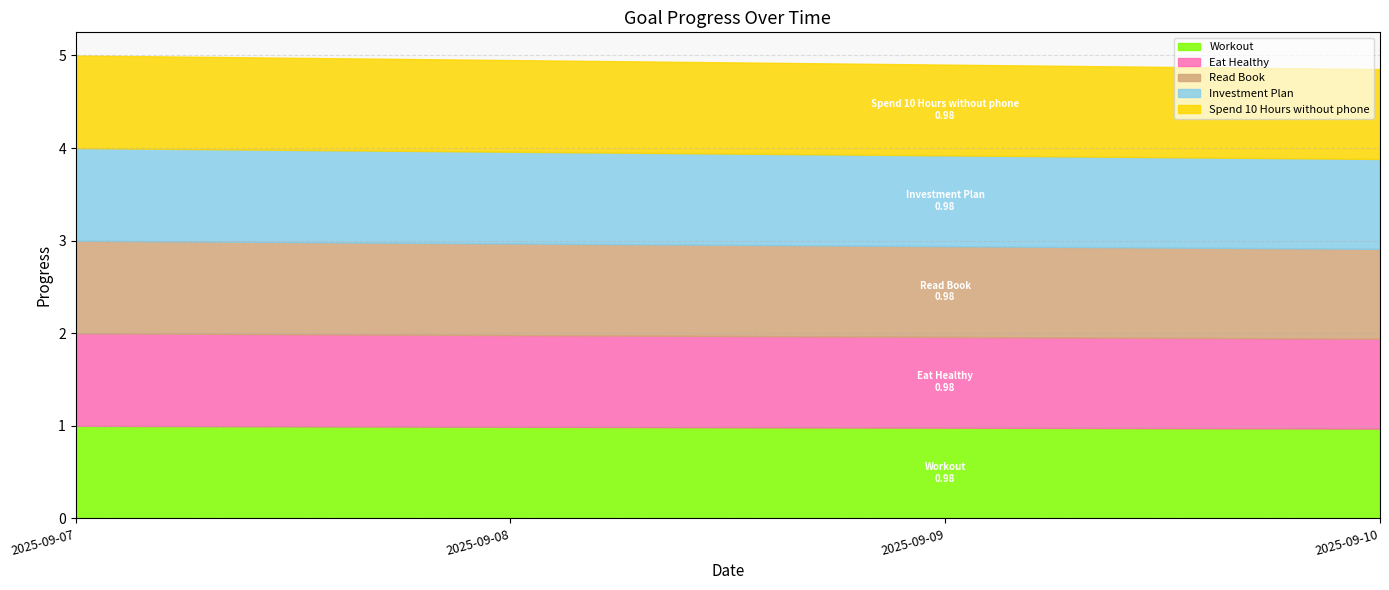

How many lines are shown in the chart?

5